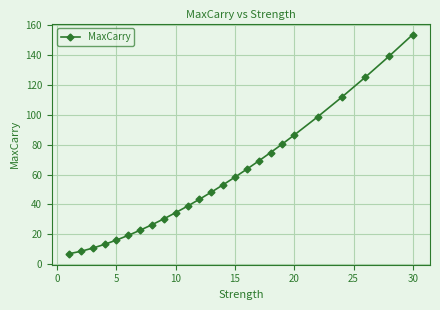

What is the greatest value displayed?

153.9